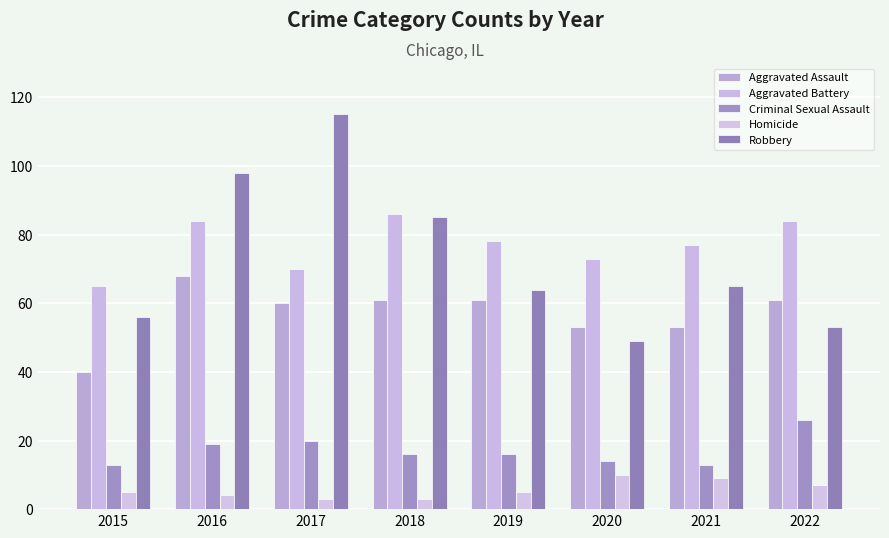

How many bars are there in total?

40